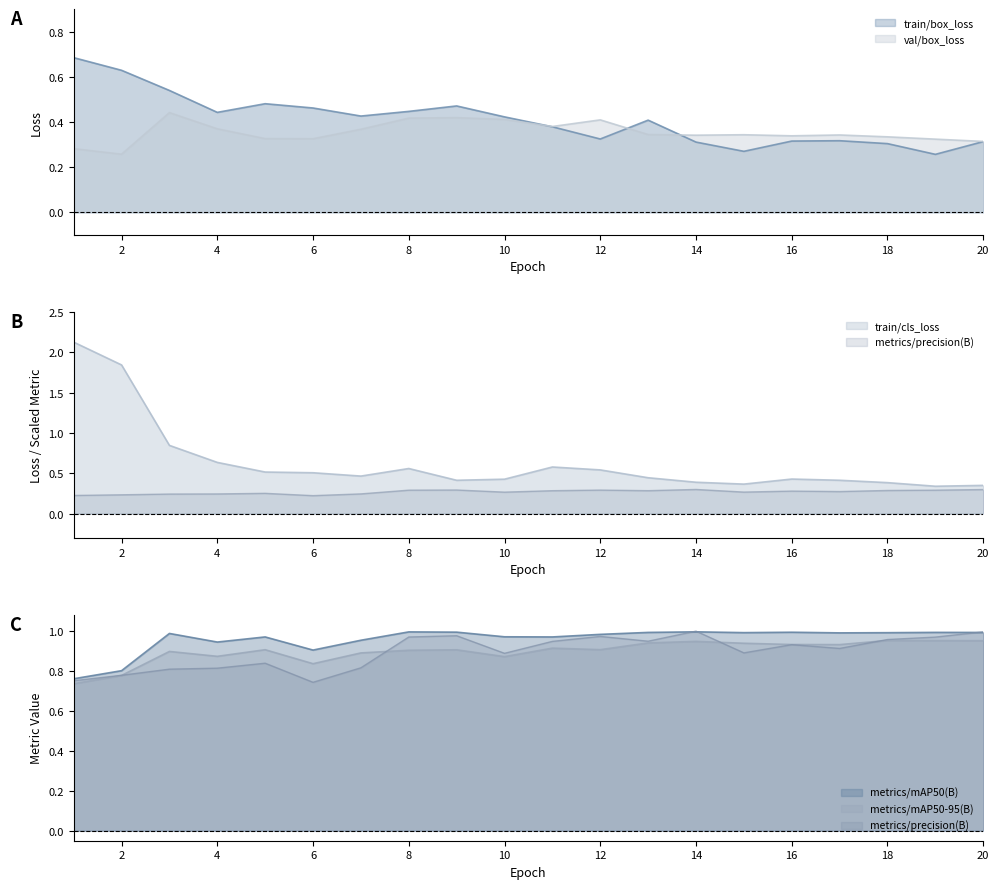

At which label does train/box_loss reach its peak?

1